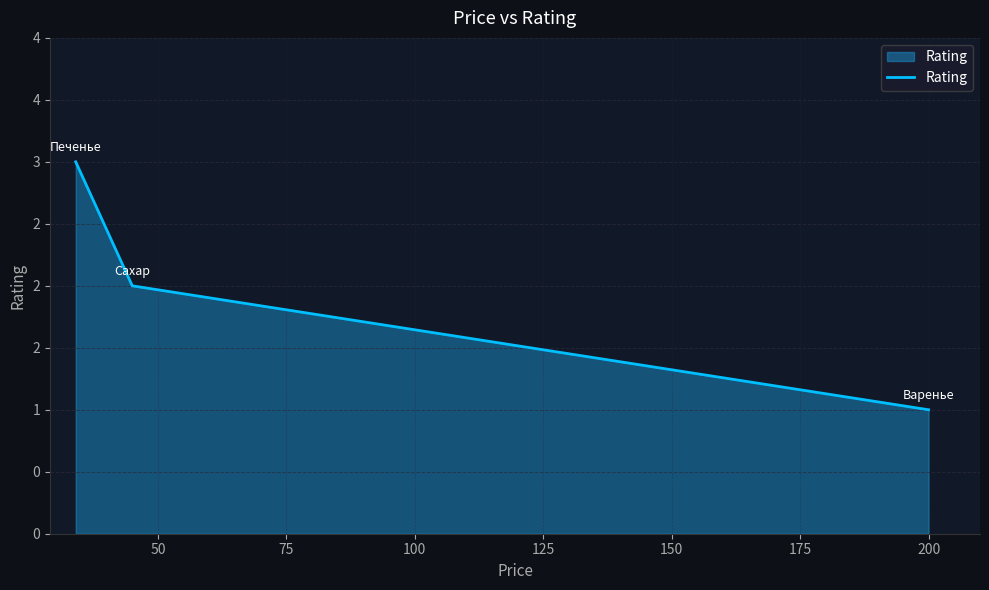

Does the chart have visible grid lines?

Yes